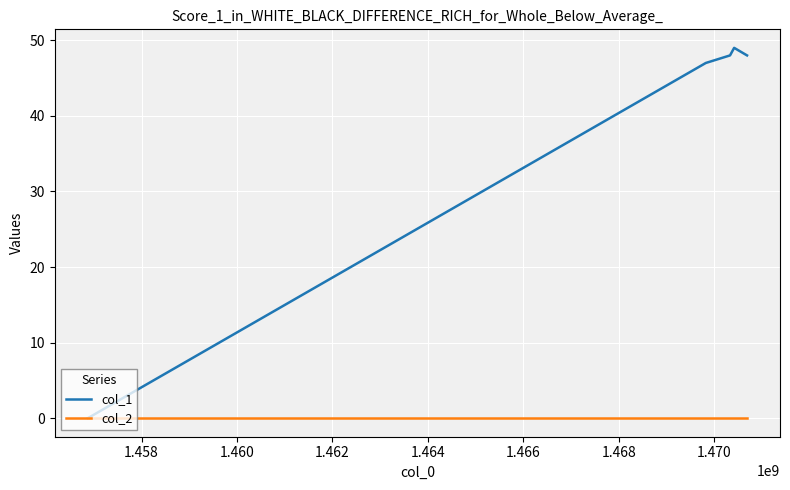

List the series in order of their overall mean, lowest first.

col_2, col_1